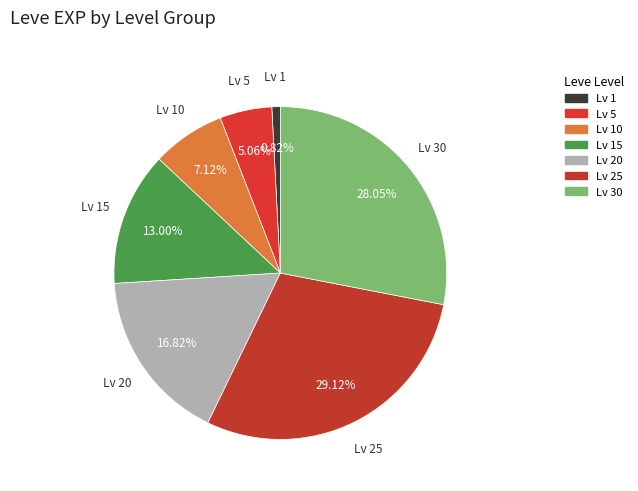

Do Lv 20 and Lv 10 together represent more than half of the pie?

No